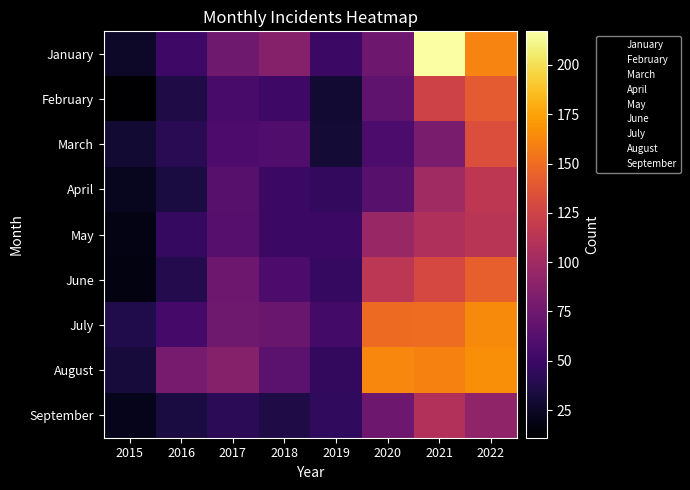

Which series has the largest total across all categories?

August